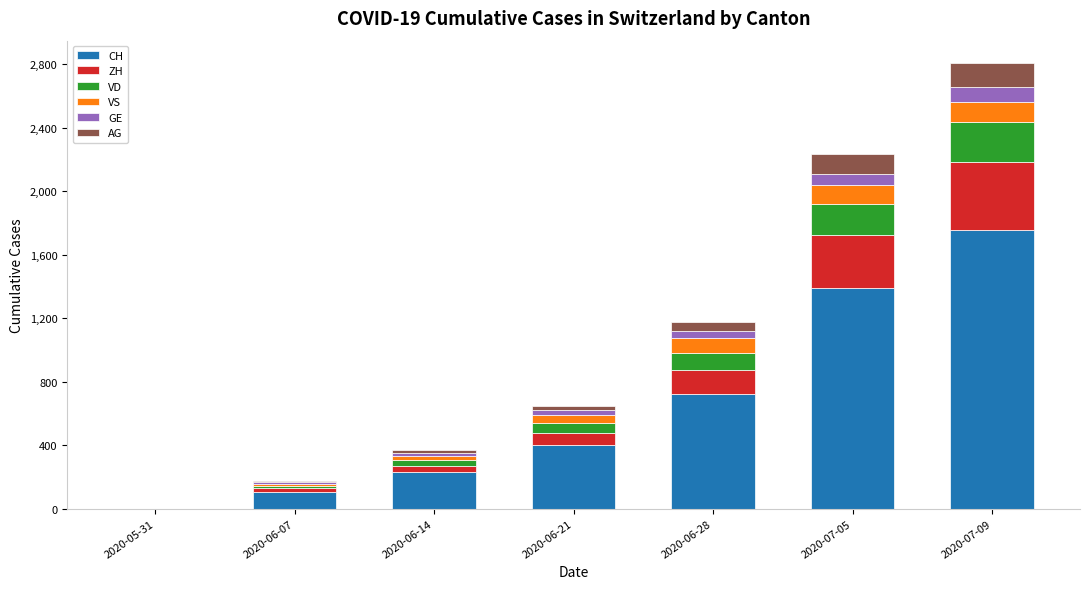

Are the bars grouped side by side (vs. stacked)?

No